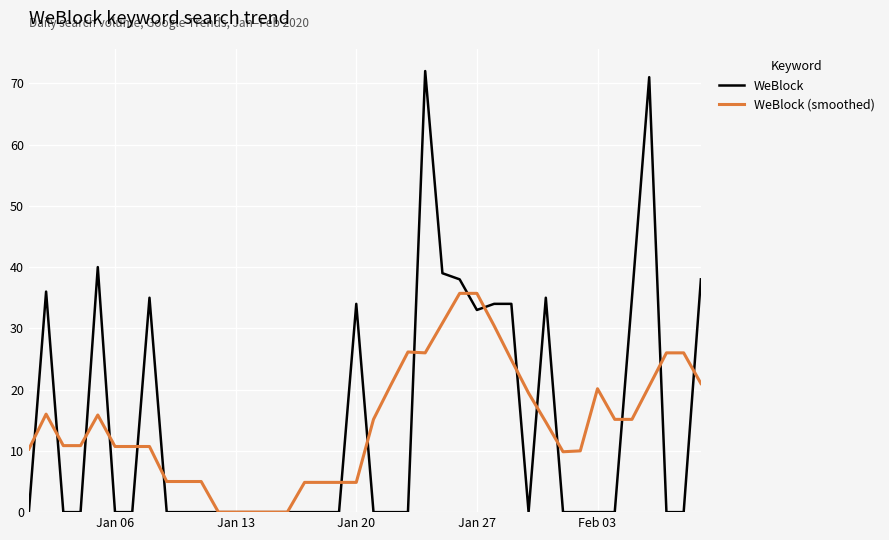

What is the difference between the maximum and minimum values in the WeBlock (smoothed) series?

35.7